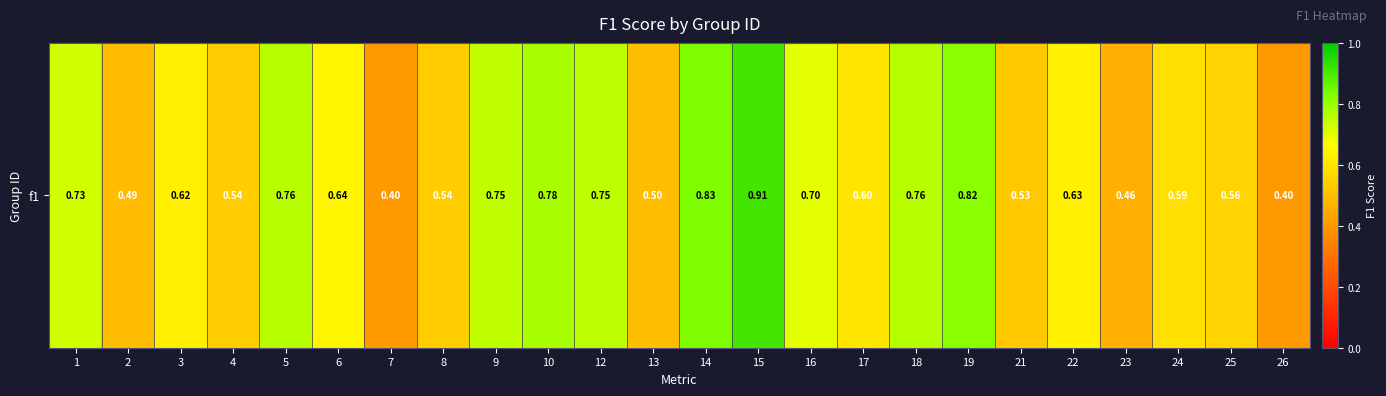

Reading right to left, list all the values displayed in this chart.

26=0.4	25=0.6	24=0.6	23=0.5	22=0.6	21=0.5	19=0.8	18=0.8	17=0.6	16=0.7	15=0.9	14=0.8	13=0.5	12=0.8	10=0.8	9=0.7	8=0.5	7=0.4	6=0.6	5=0.8	4=0.5	3=0.6	2=0.5	1=0.7